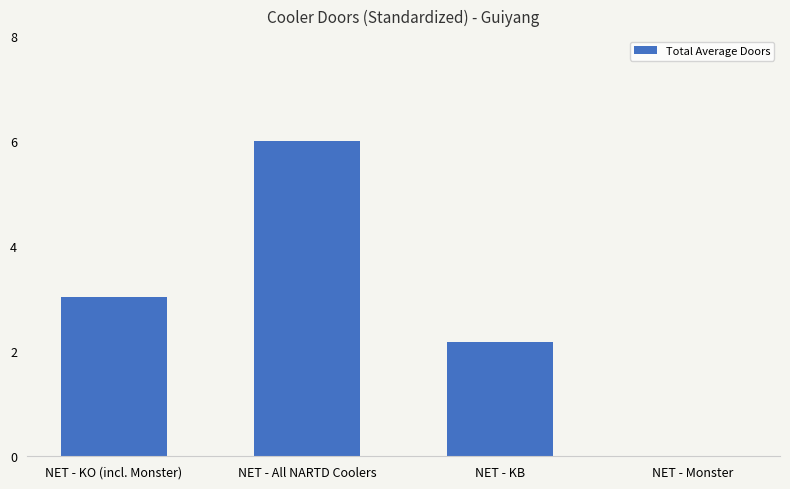

What is the sum of the values at NET - All NARTD Coolers and NET - KB?

8.2